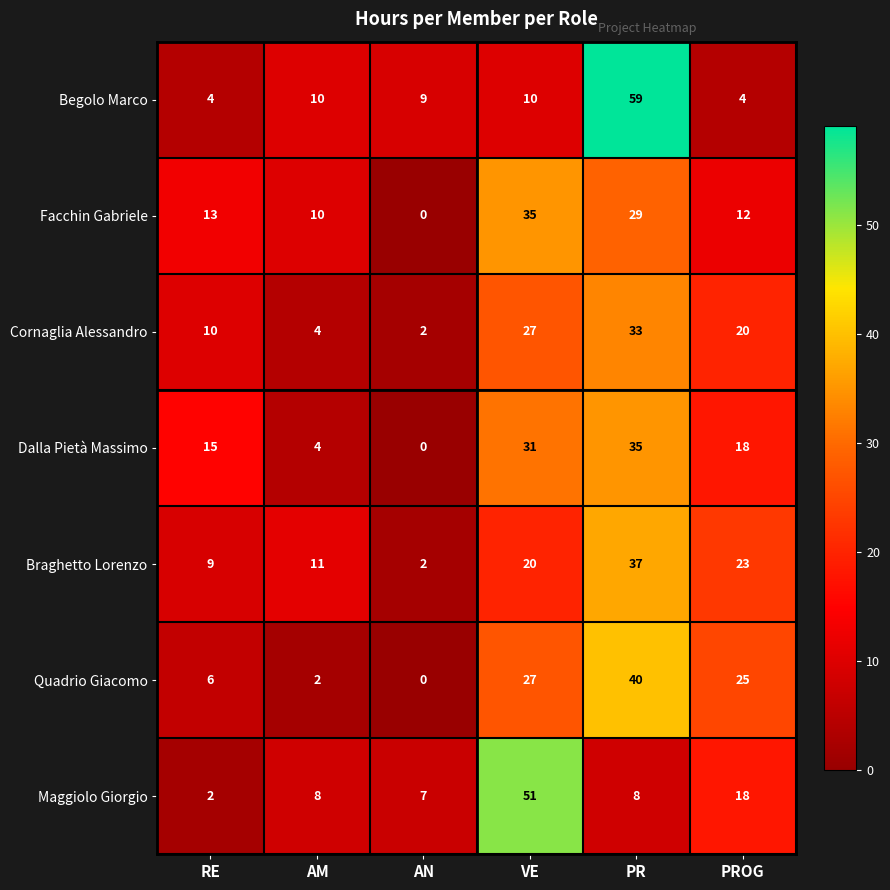

What is the sum of all Maggiolo Giorgio values?

94